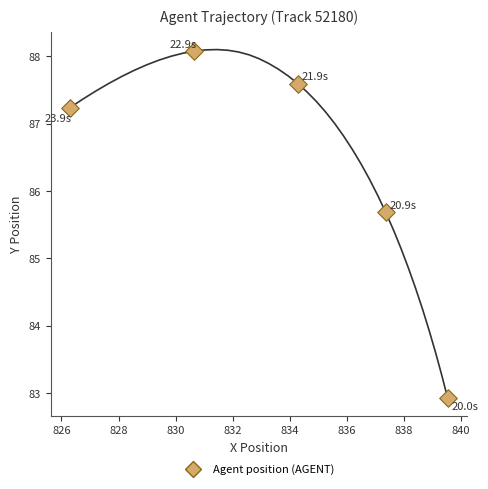

What is the average X value?

833.6